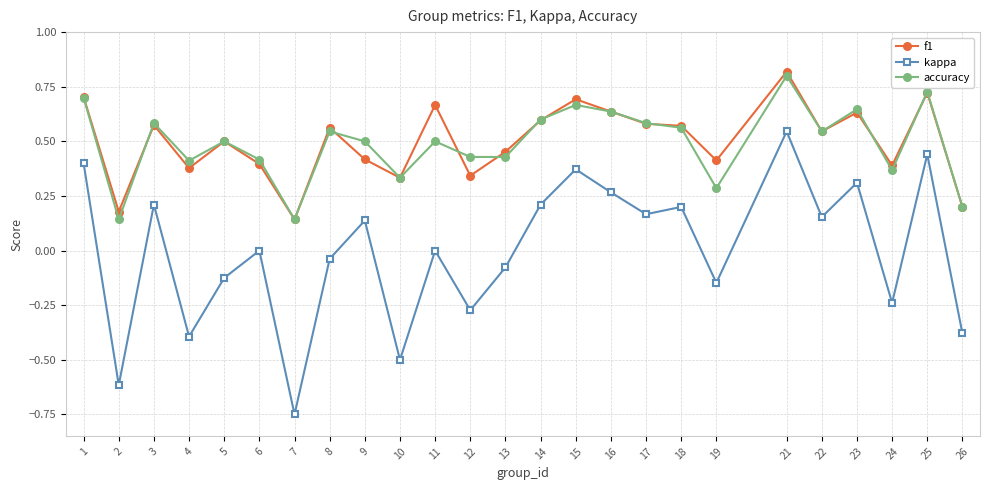

At which label does kappa reach its minimum?

7